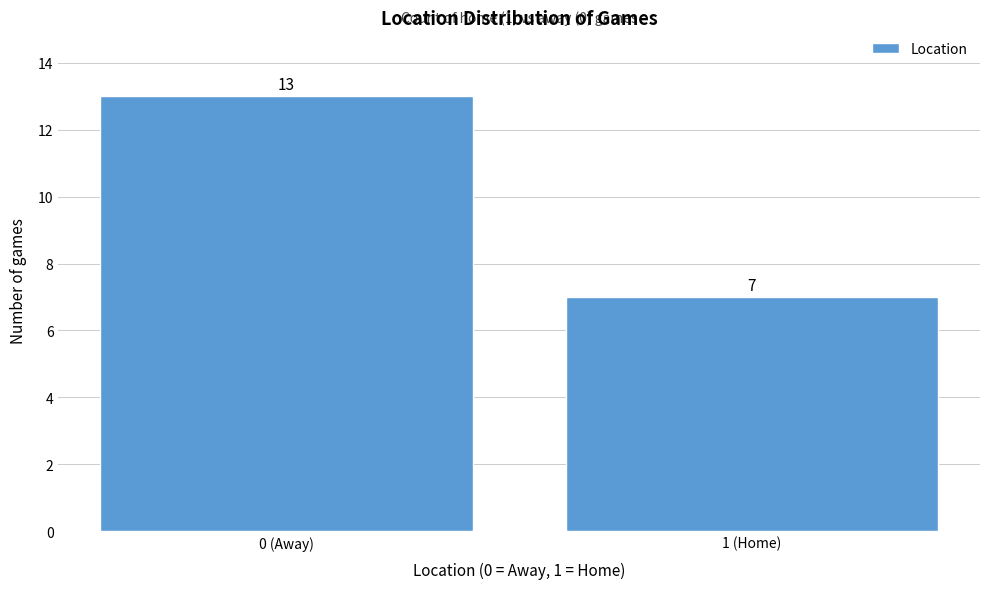

Reading left to right, what are all the values shown in this chart?

0 (Away)=13	1 (Home)=7